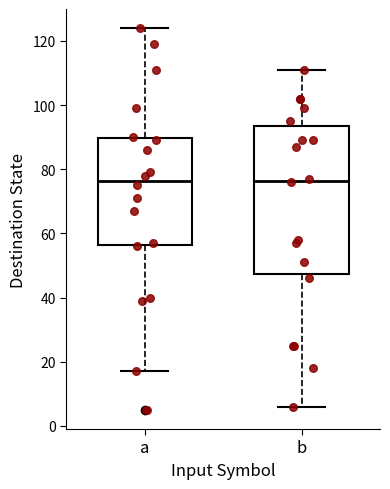

Reading left to right, read every box against the y-axis: the position of its median line, the range the box covers, and the ends of its whiskers. The values are not printed on the chart, so give them approximately, as read against the axis.

a: median 76, box 56 to 90, whiskers 18 to 124
b: median 76, box 48 to 94, whiskers 6 to 112